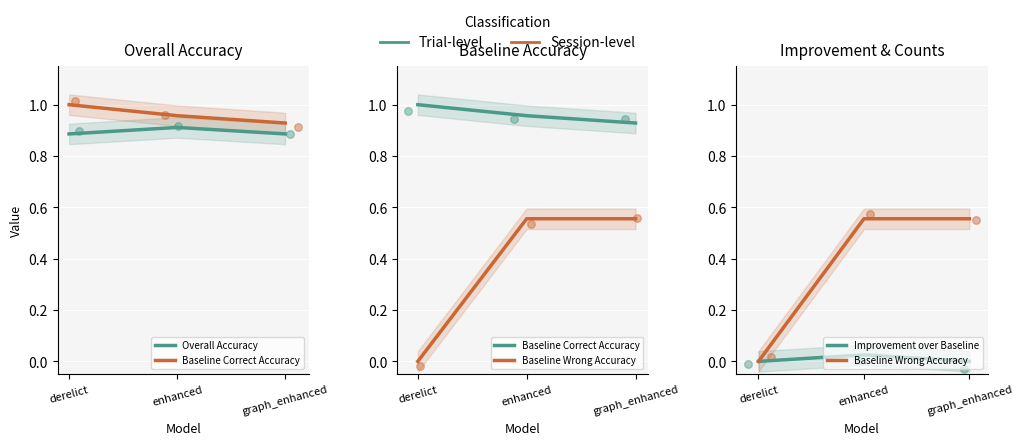

Which series has the largest total across all categories?

Baseline Correct Accuracy